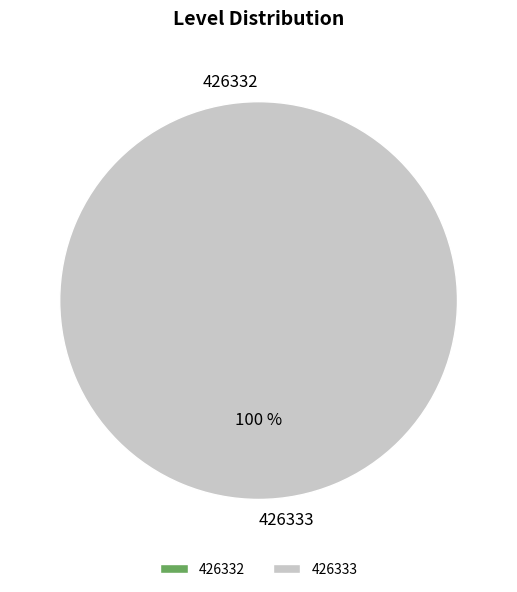

What percentage do 426333 and 426332 together represent?

100.0%